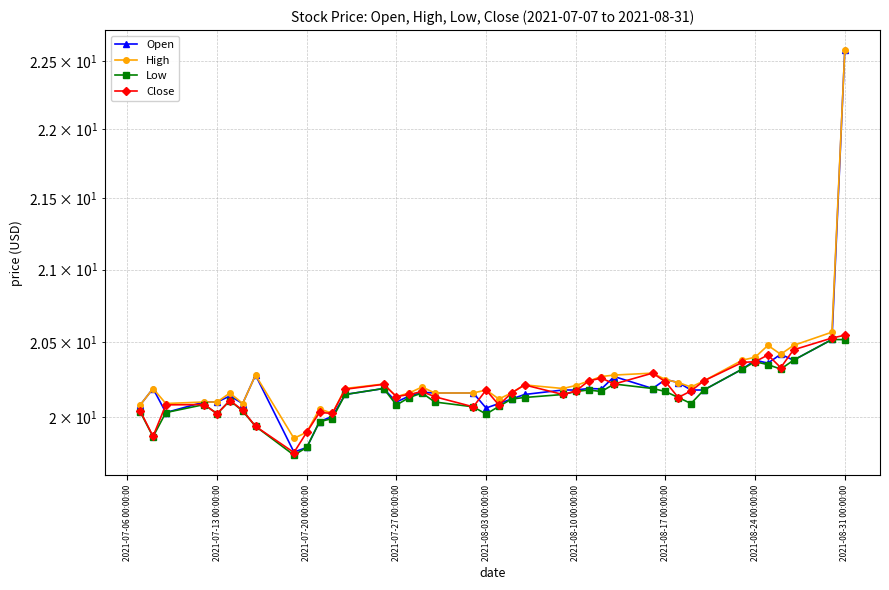

Is it true that High equals 33.9 at 2021-07-27 00:00:00?

False